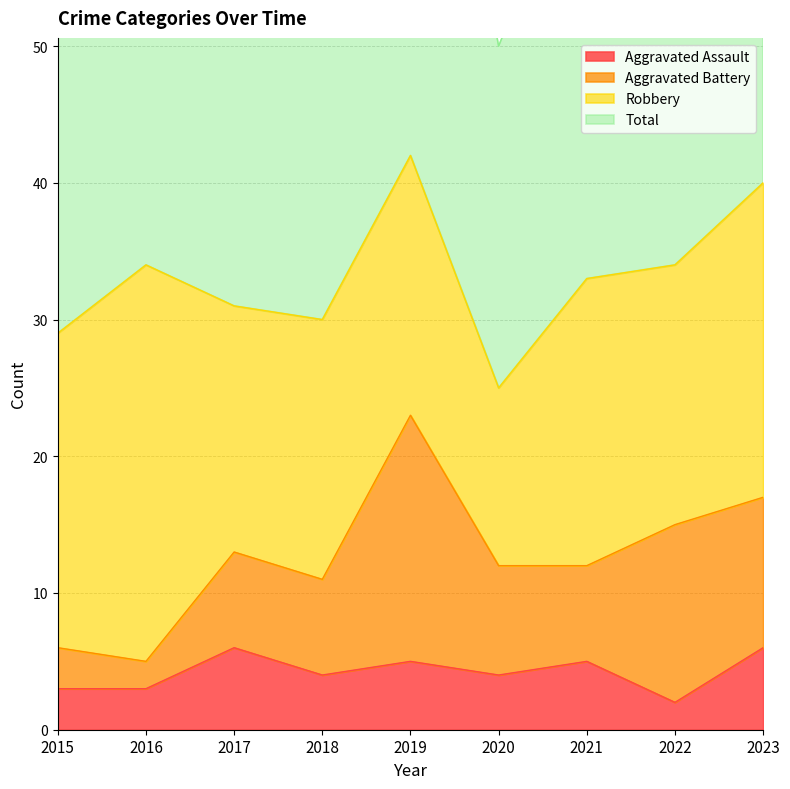

At how many categories does at least one series exceed 75?

2